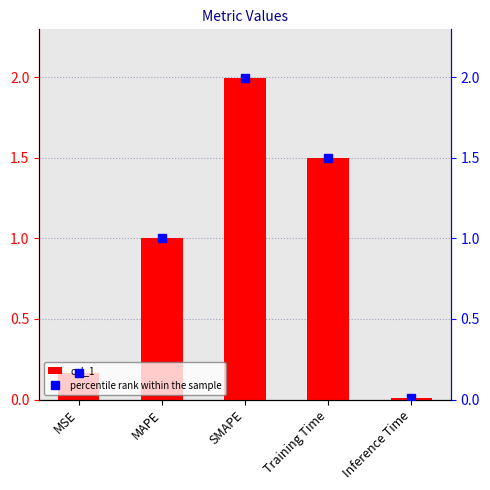

What is the value of the col_1 bar at the 4th from the left?

1.5